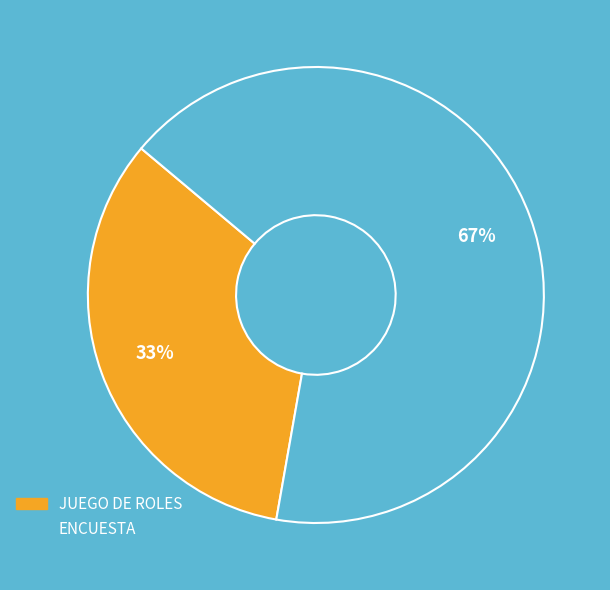

Combined, do ENCUESTA and JUEGO DE ROLES account for over 50%?

Yes